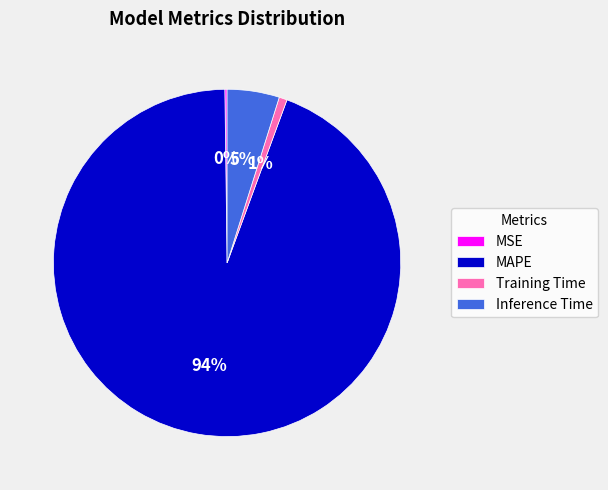

Does any single category account for the majority?

Yes